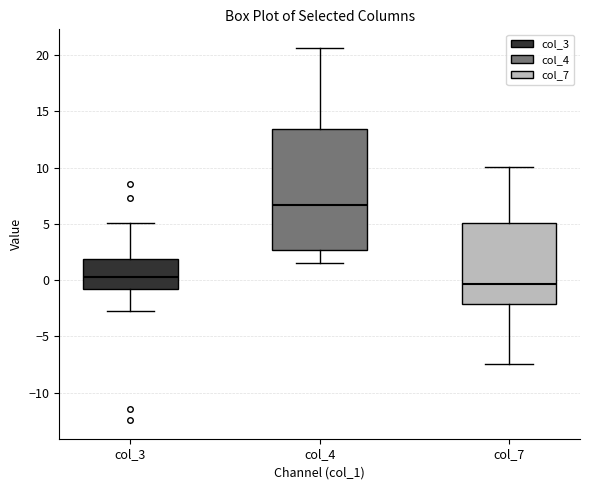

Where does the upper whisker of the box for col_4 end on the y-axis? The values are not printed on the chart, so give them approximately, as read against the axis.

20.5